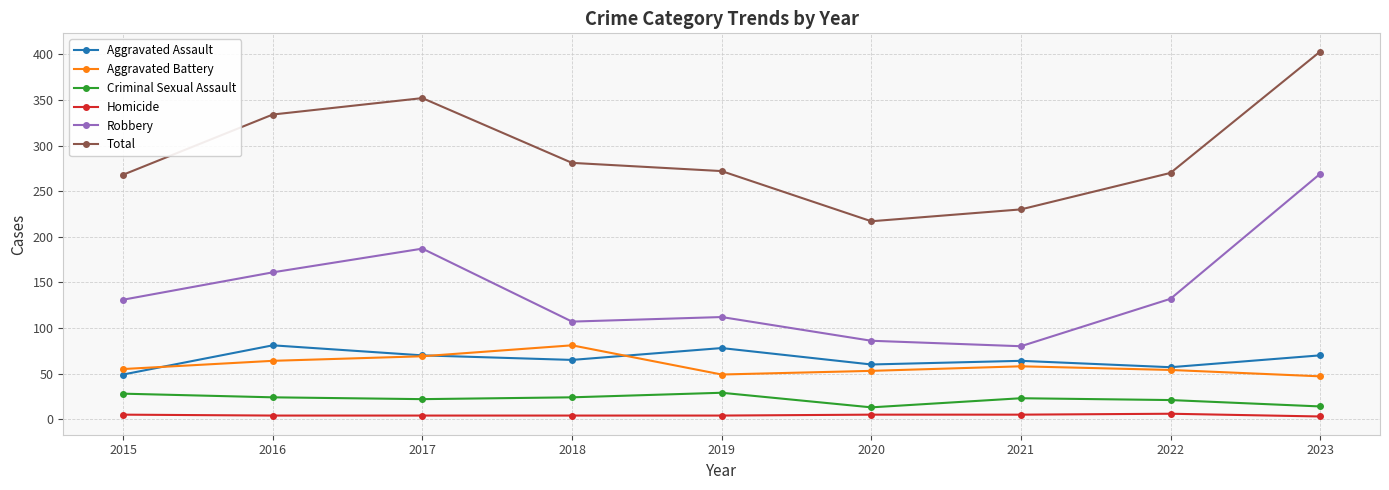

How many interior local peaks does the Aggravated Battery series have?

2